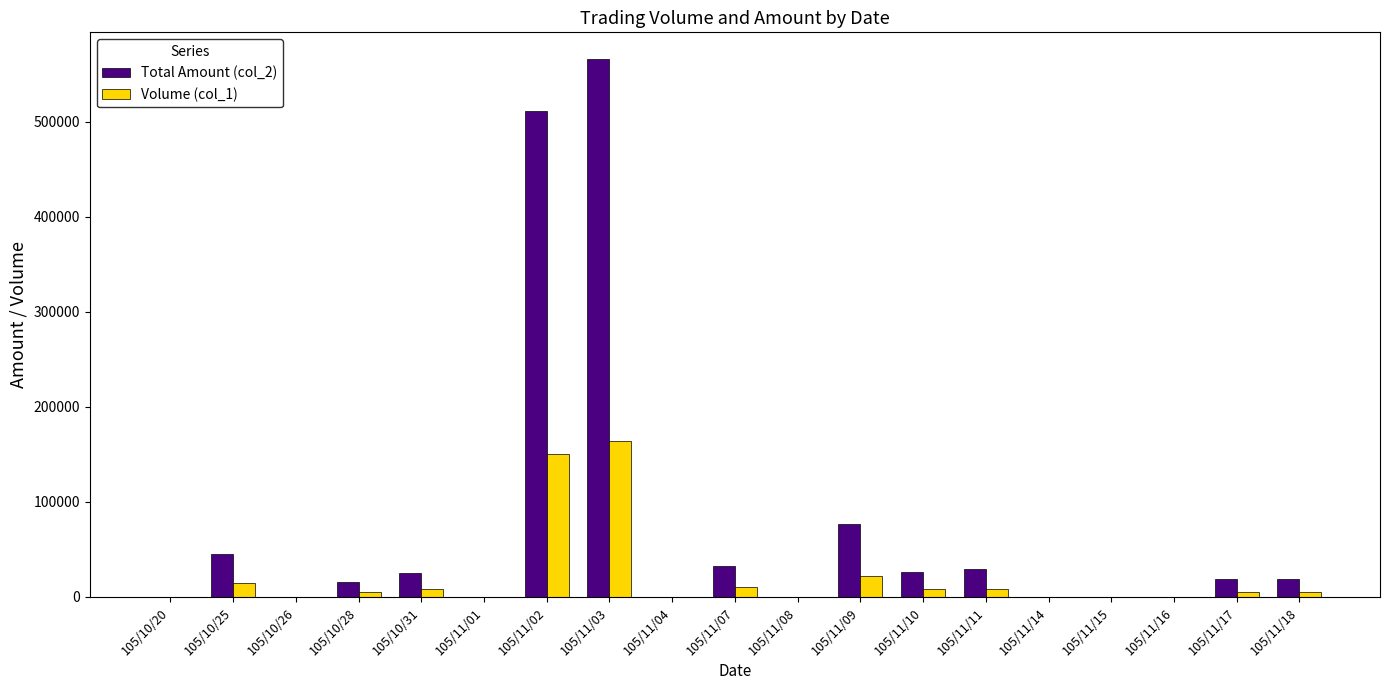

Which series has the largest range (max minus min)?

Total Amount (col_2)